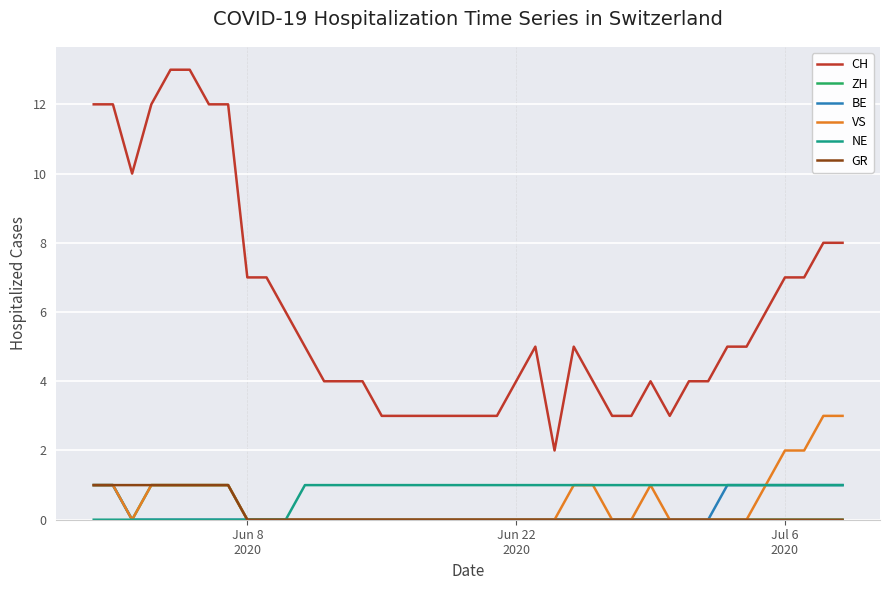

What is the average value of the NE series?

1